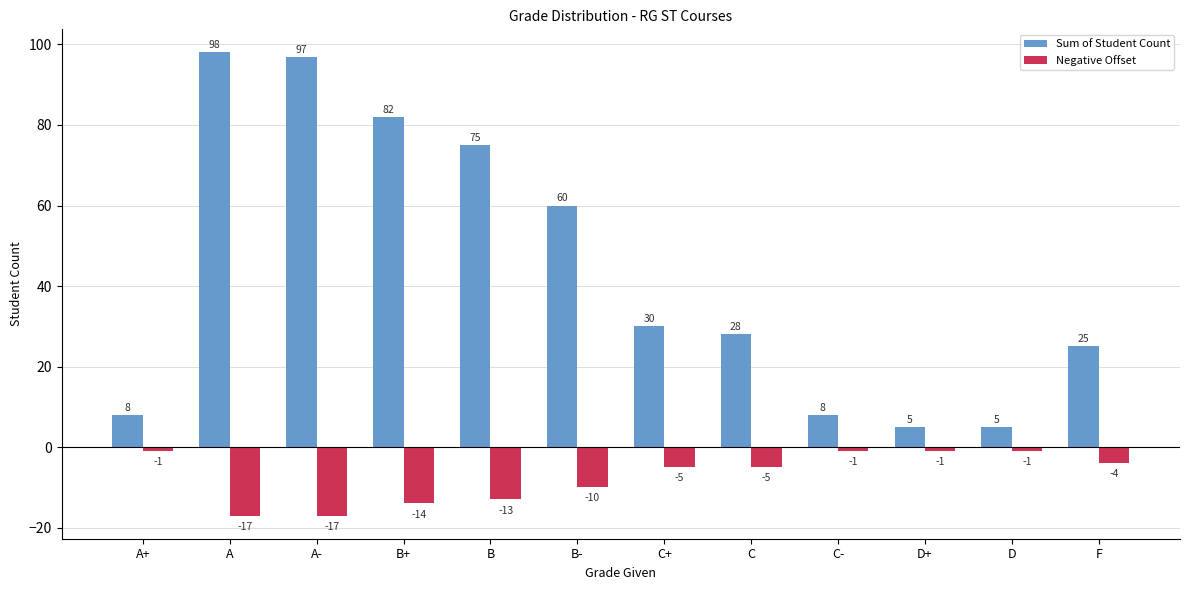

At how many categories does at least one series exceed 58?

5